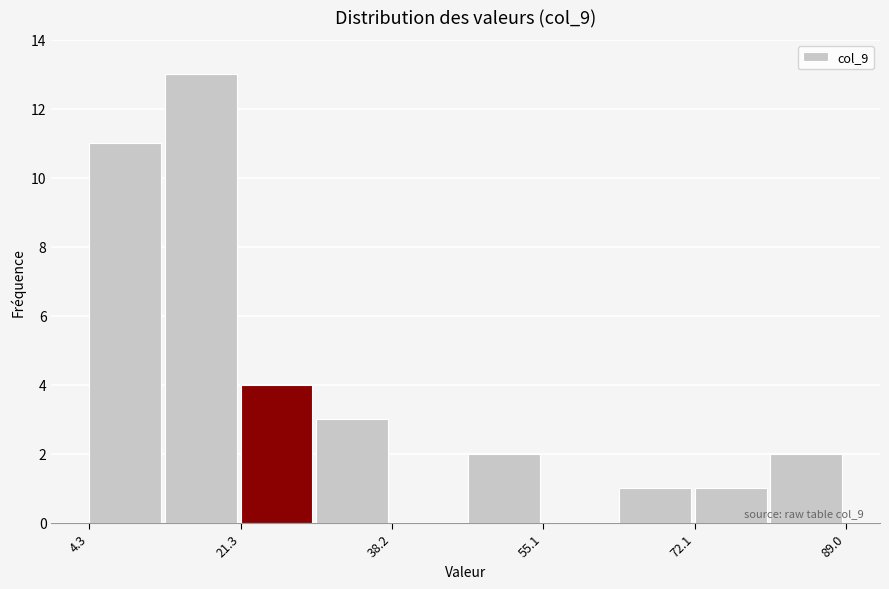

Which range on the x-axis has the tallest bar?

12 to 22